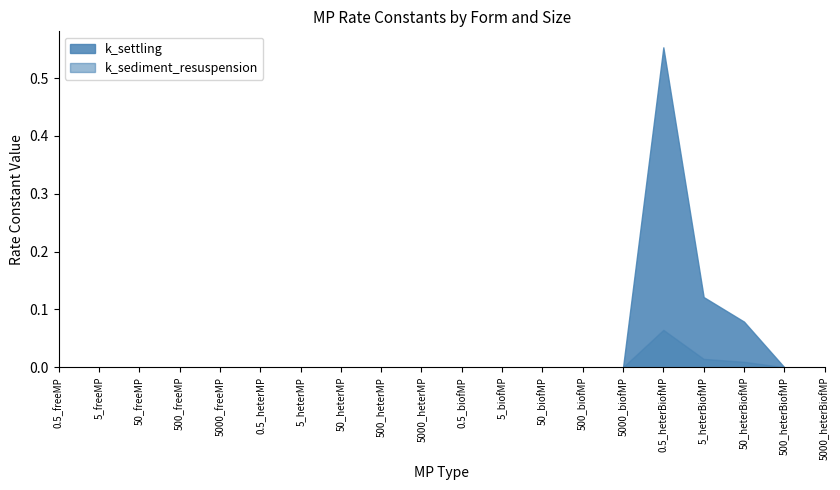

What is the sum of all k_settling values?

0.8